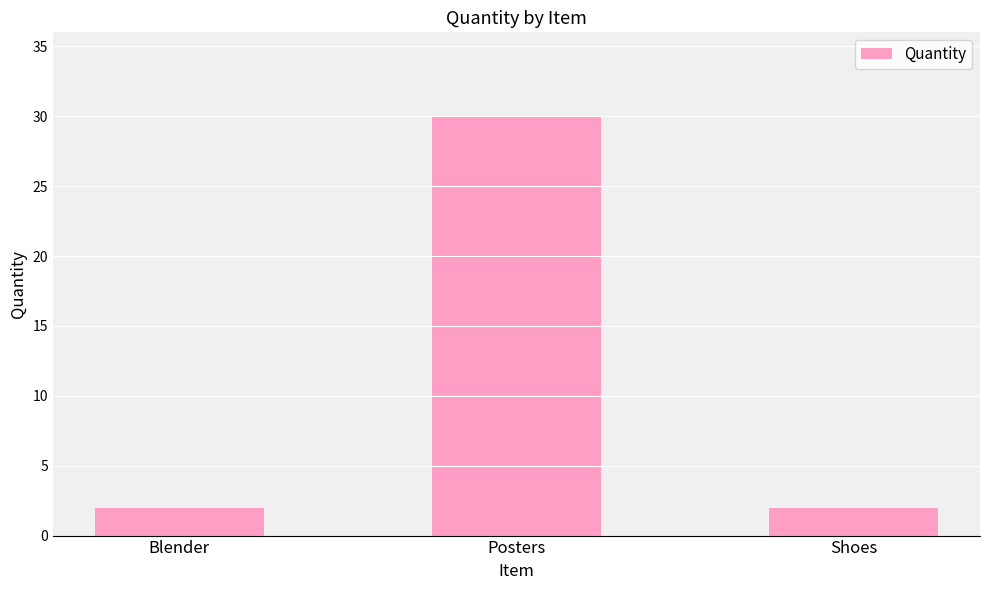

How many data points does each series have?

3